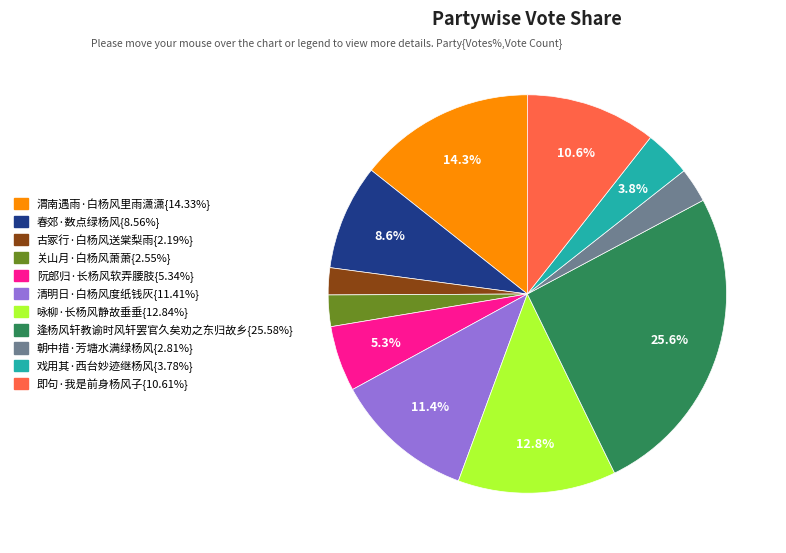

Is there a majority slice in this chart?

No